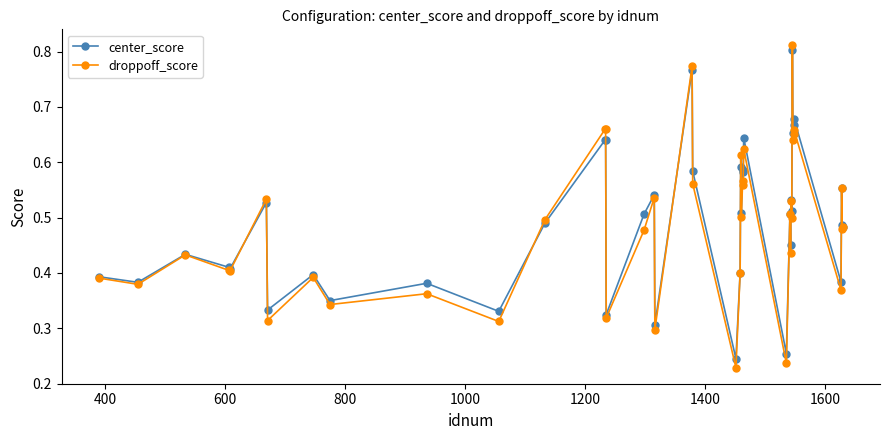

Count the center_score values in the range 0 to 1.

40